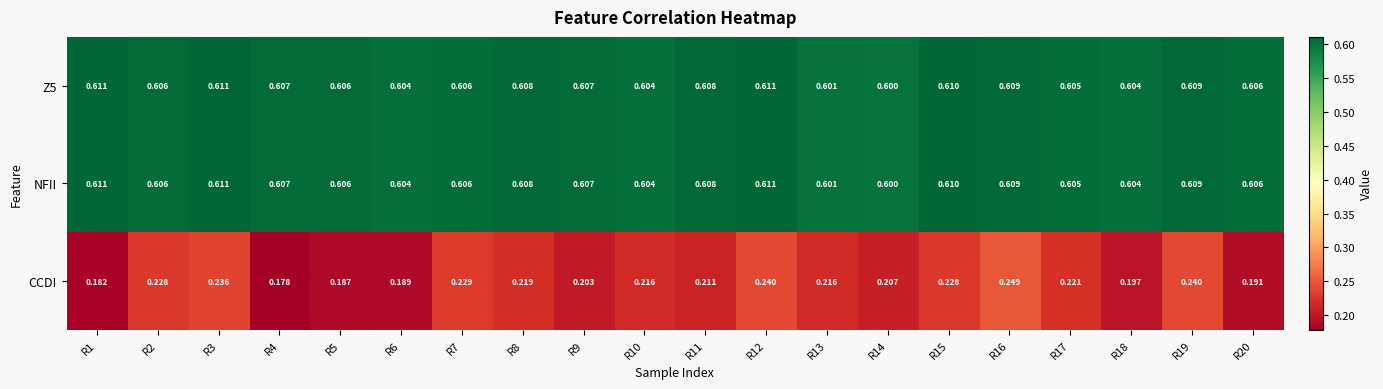

Is the value of CCDI at R2 greater than the value of Z5 at R5?

No